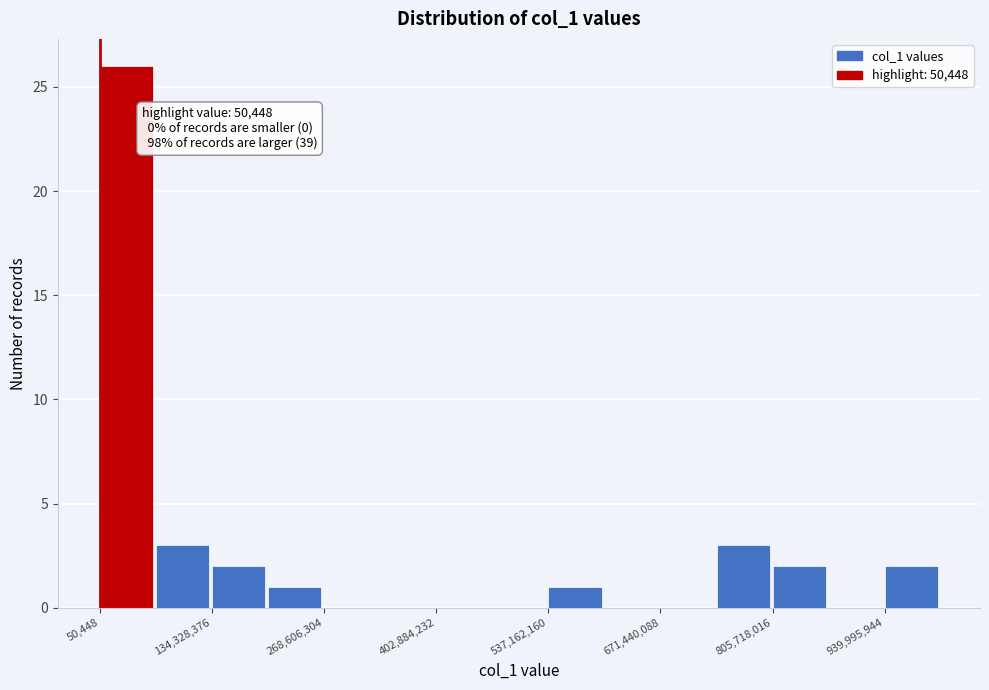

Read against the x-axis, roughly where is the centre of the tallest bar?

40000000